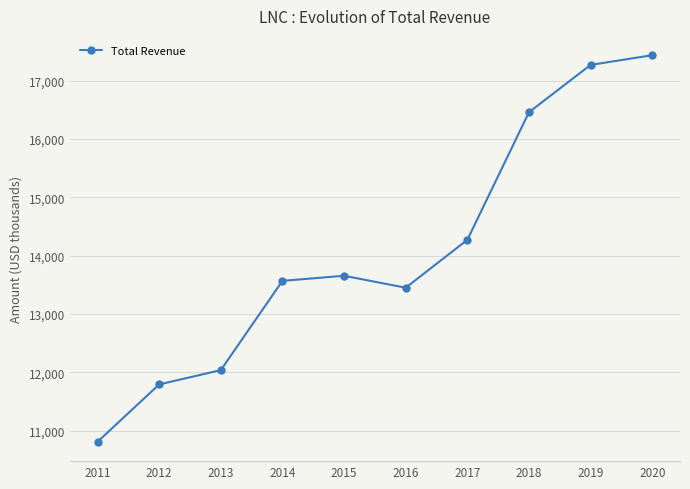

What is the change in value from 2016 to 2019?

+3821